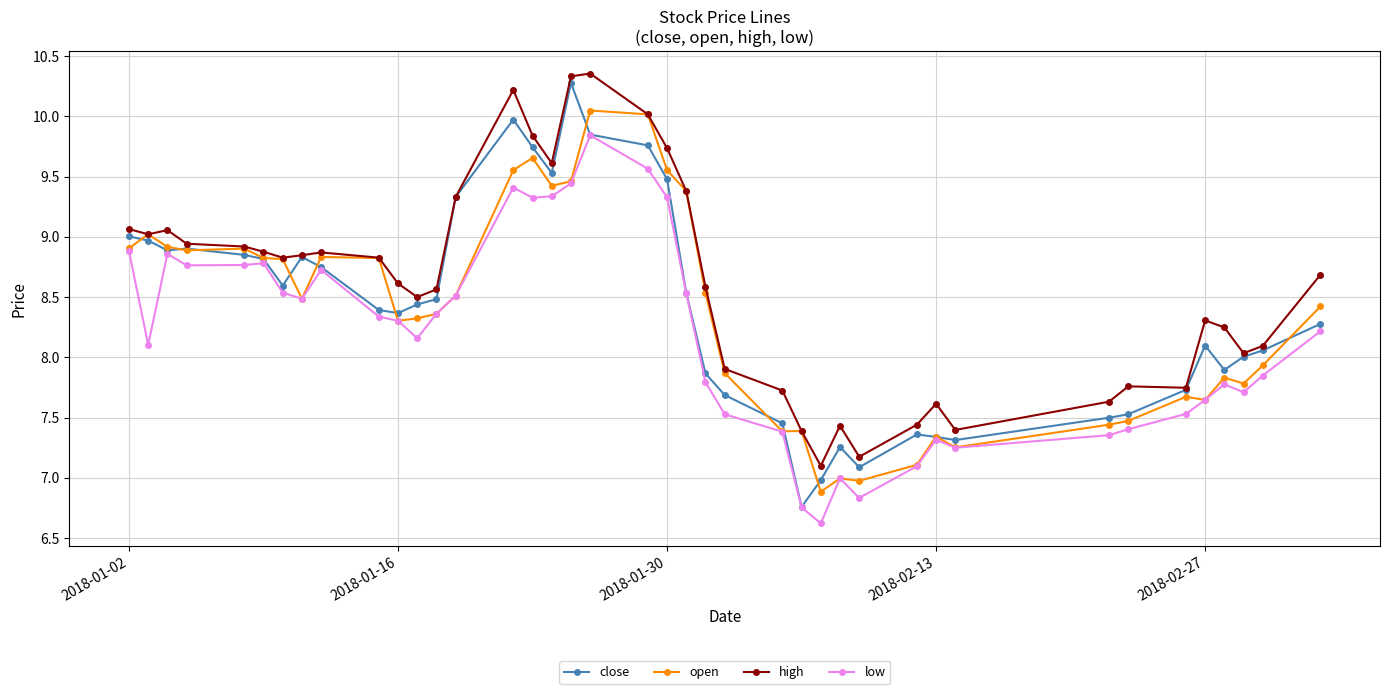

Which series has the largest total across all categories?

high